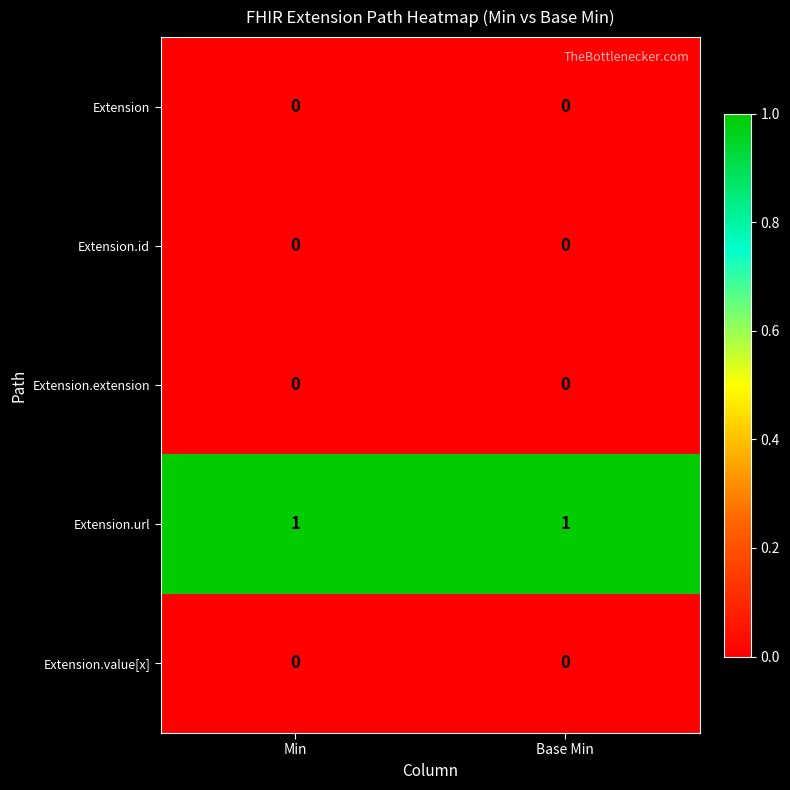

Which series has the largest total across all categories?

Extension.url